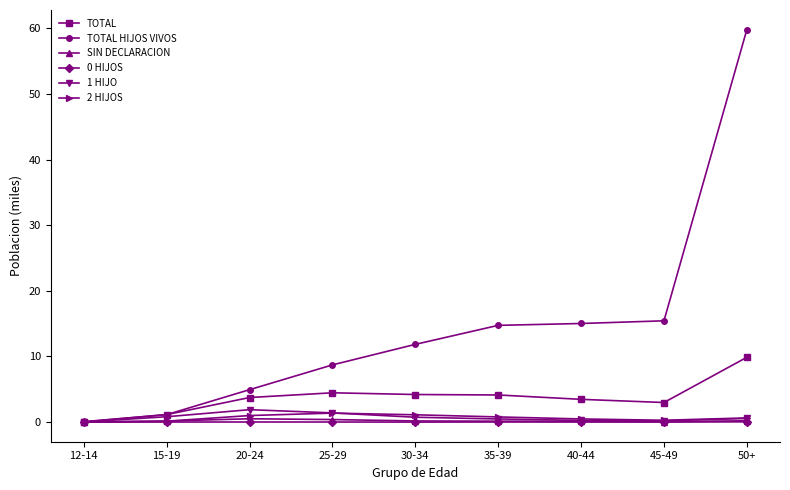

What is the maximum value shown in the chart?

59.8